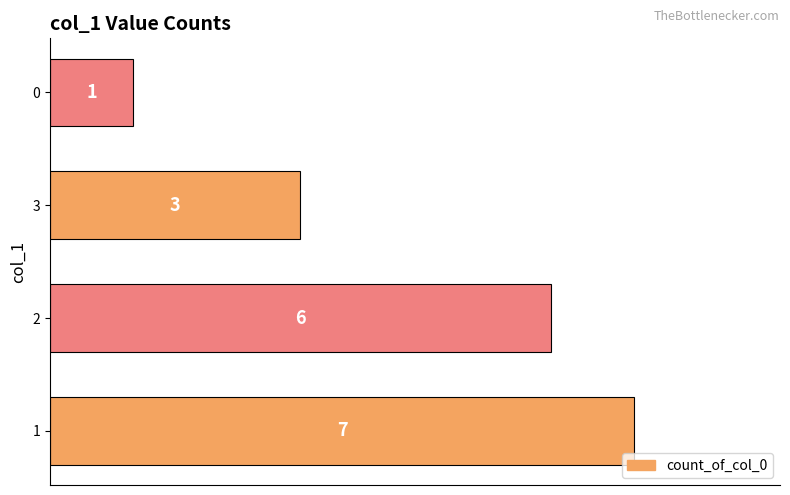

List the labels in order of value, smallest first.

0, 3, 2, 1